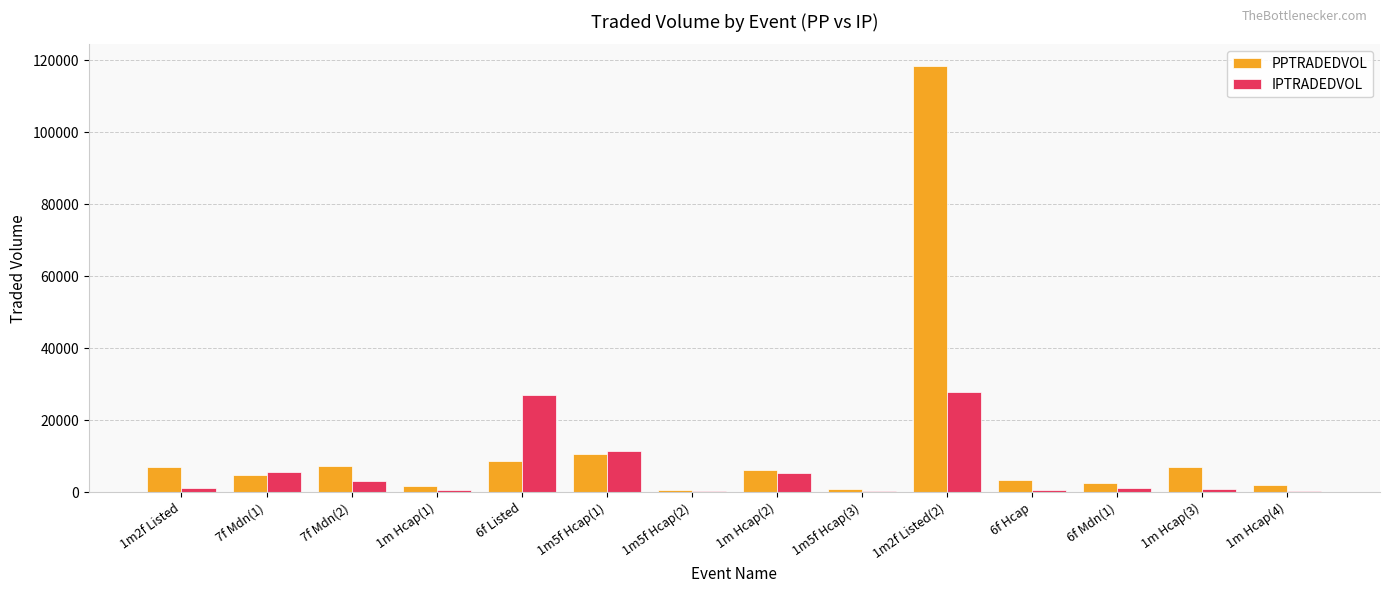

Between 1m5f Hcap(3) and 6f Mdn(1), which series saw the biggest shift?

PPTRADEDVOL